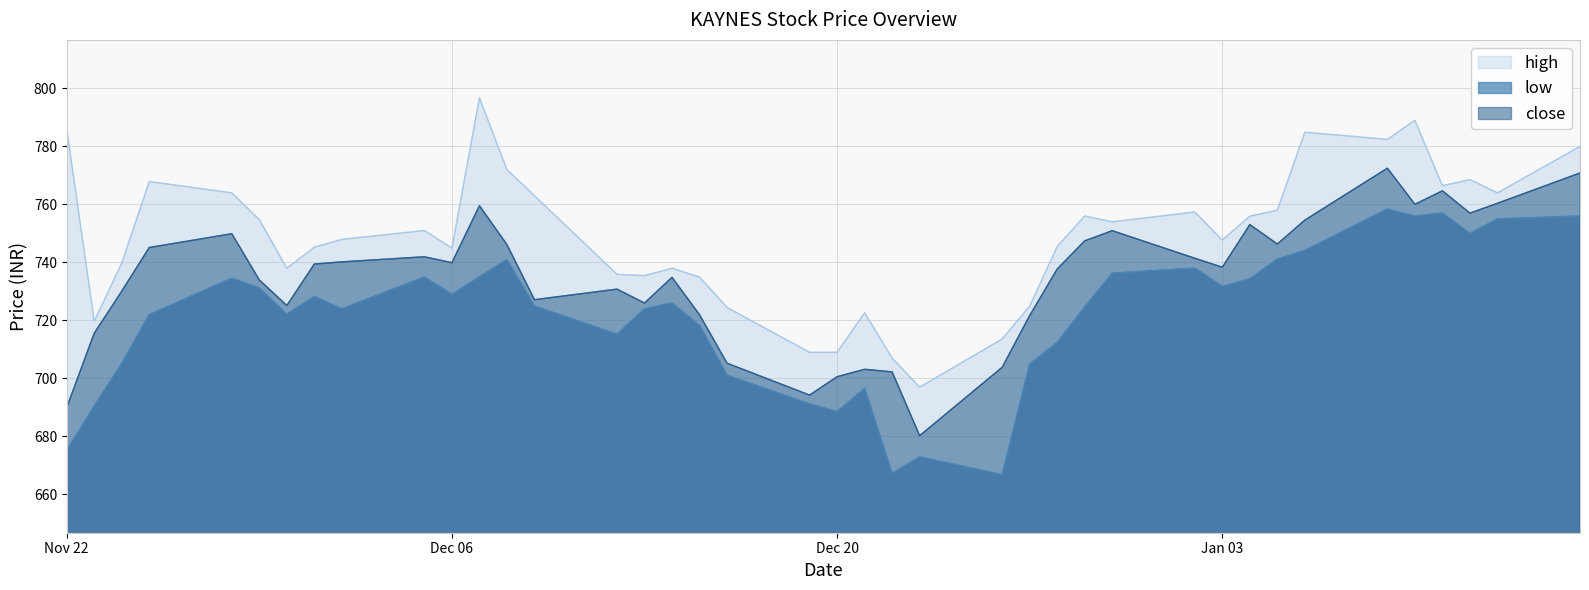

The value of low at 2022-12-14 is 726.0. True or false?

True